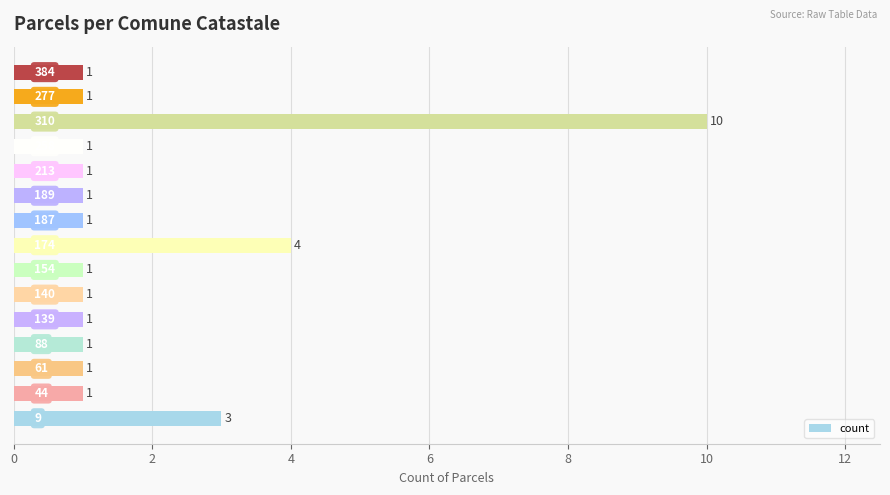

What is the difference between the second highest and second lowest values?

3